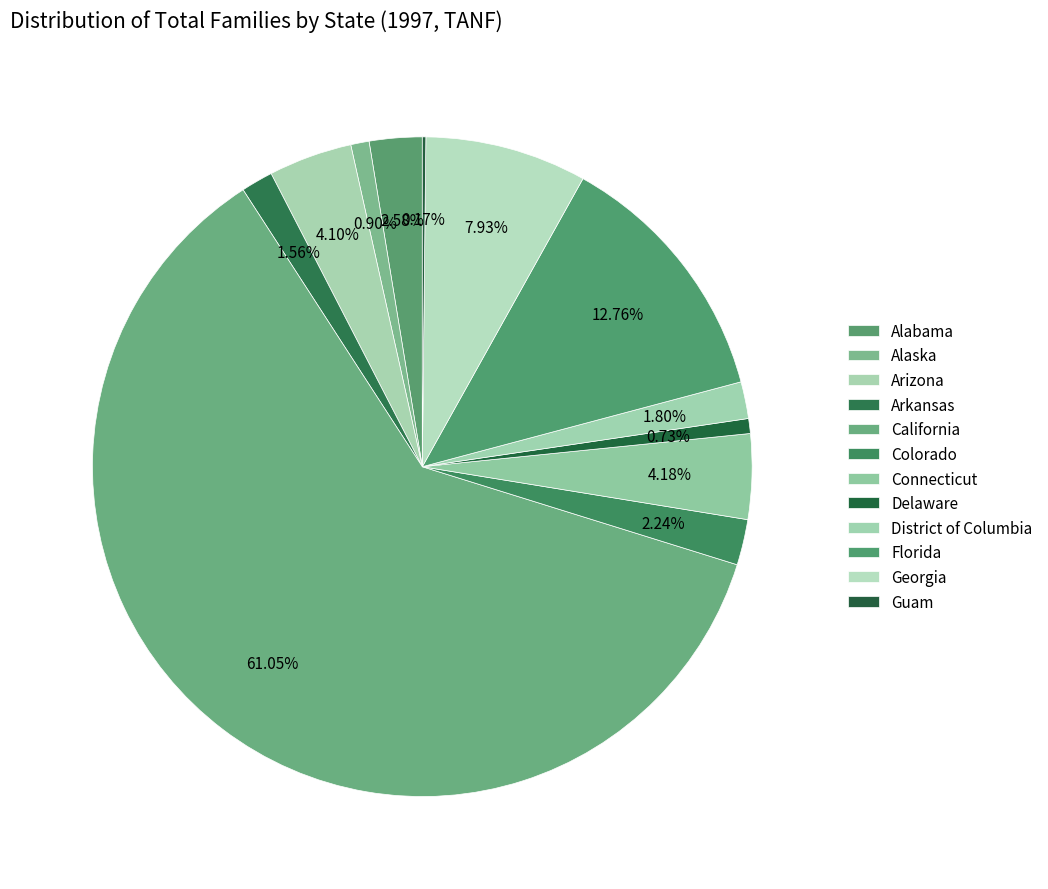

How many segments does this pie chart have?

12